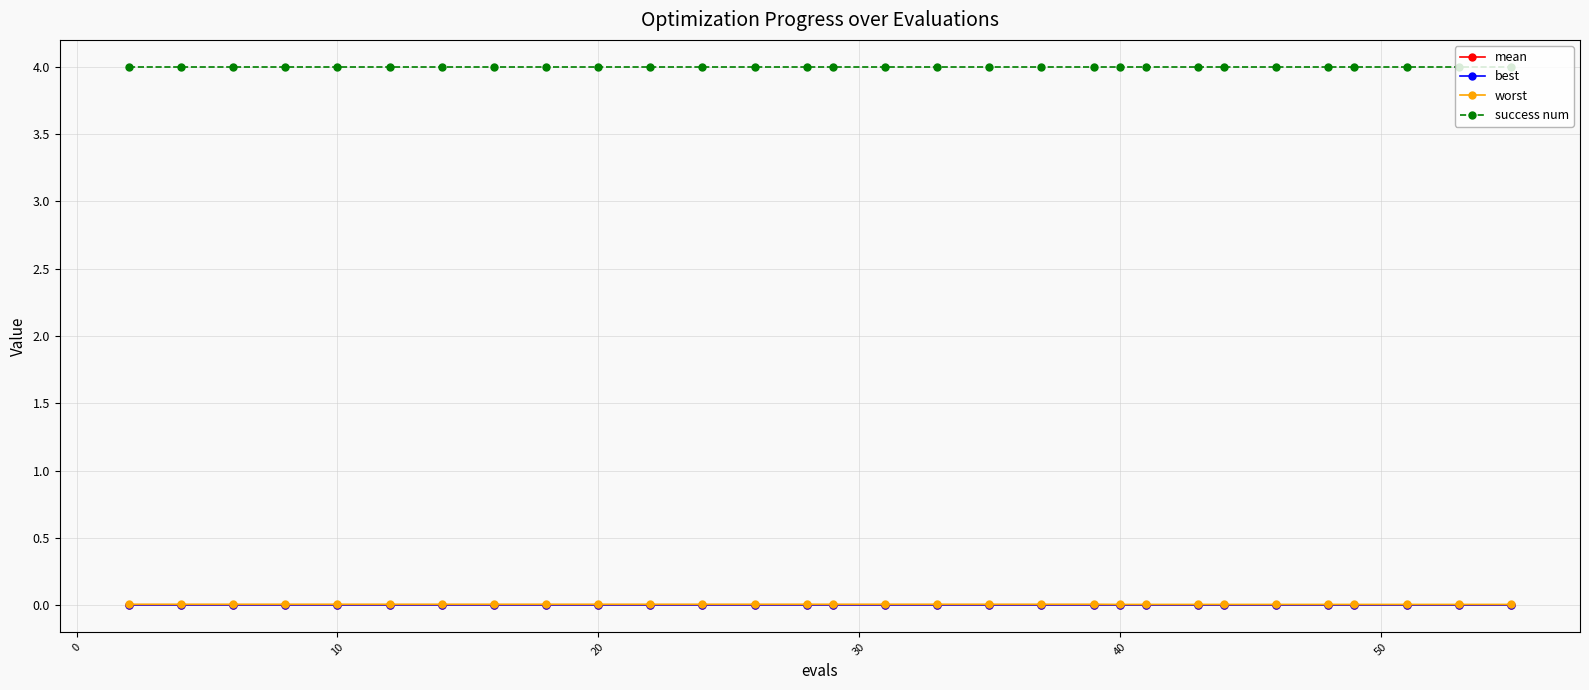

What is the sum of all mean values?

0.1